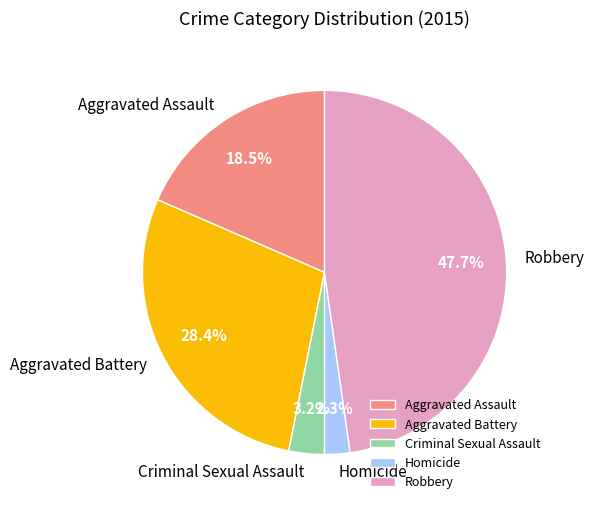

Between Robbery and Aggravated Battery, which is larger?

Robbery